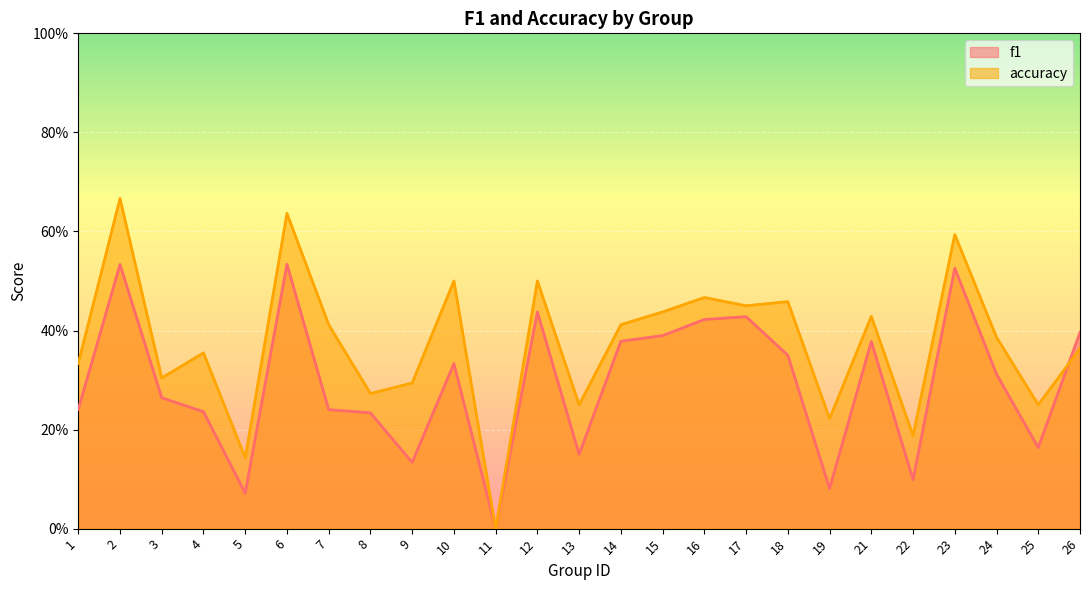

What is the spread (max minus min) of values at 12?

0.1